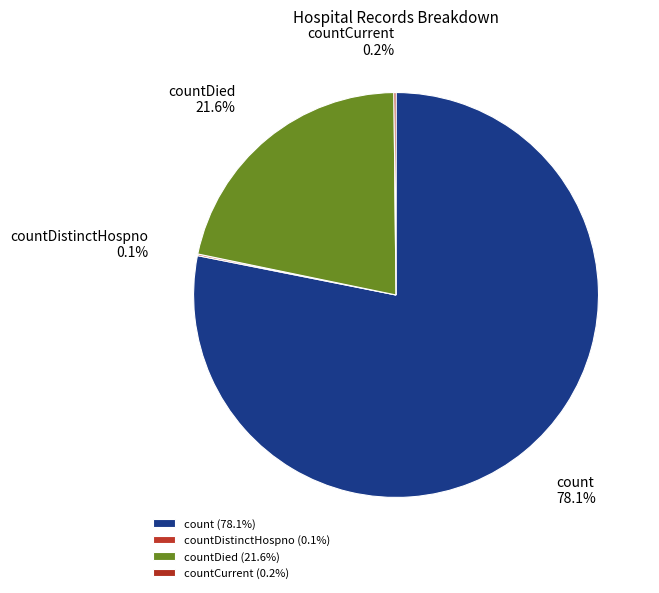

Is there a majority slice in this chart?

Yes